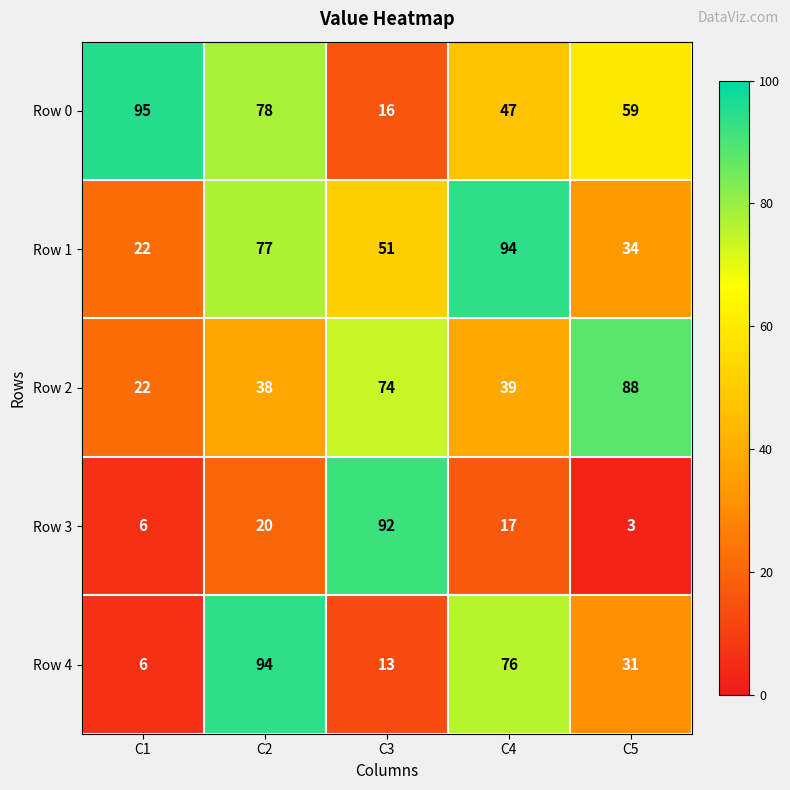

What is the average value of the Row 3 series?

28